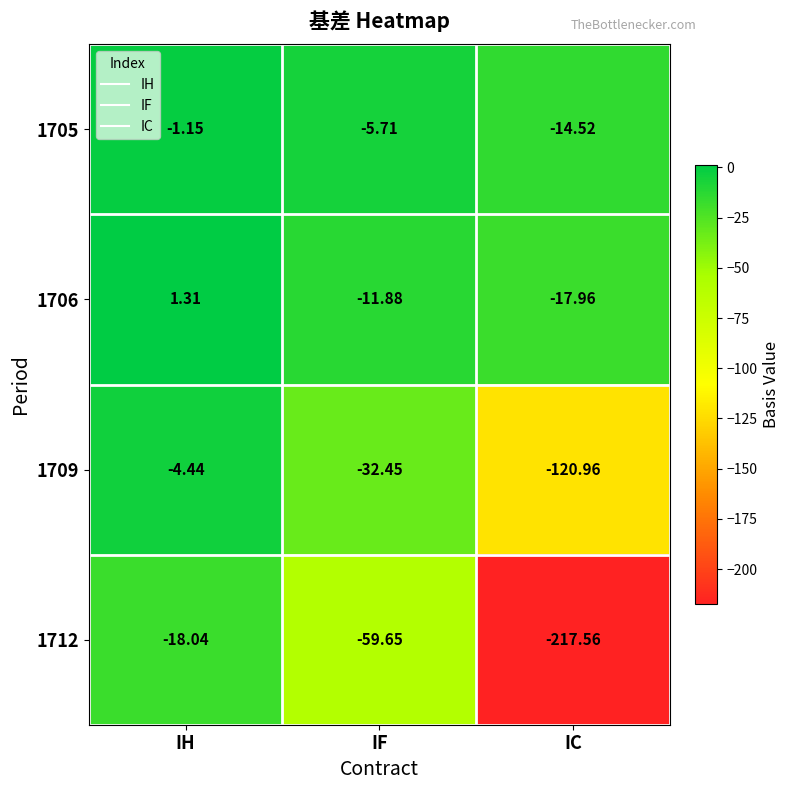

At which category is the sum across all series the highest?

IH